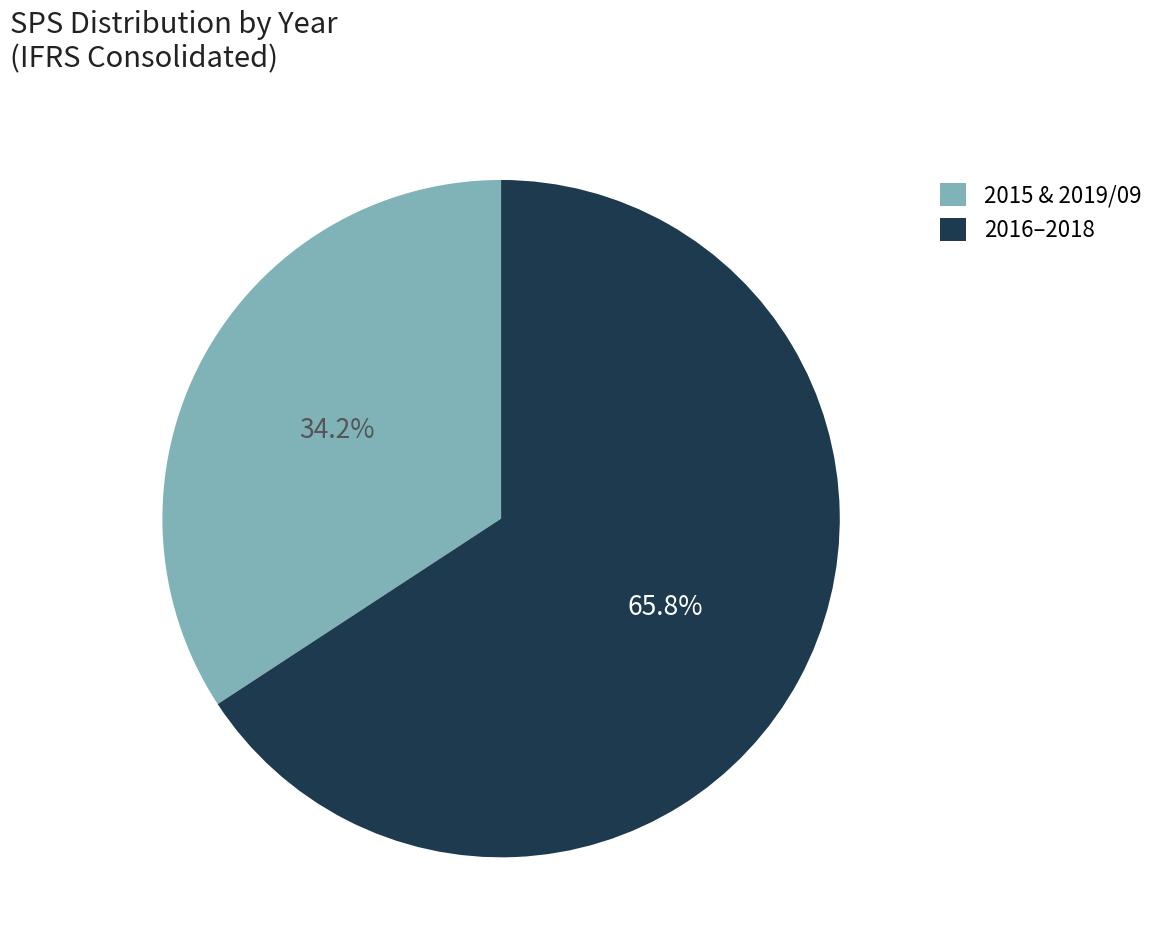

Is there a majority slice in this chart?

Yes